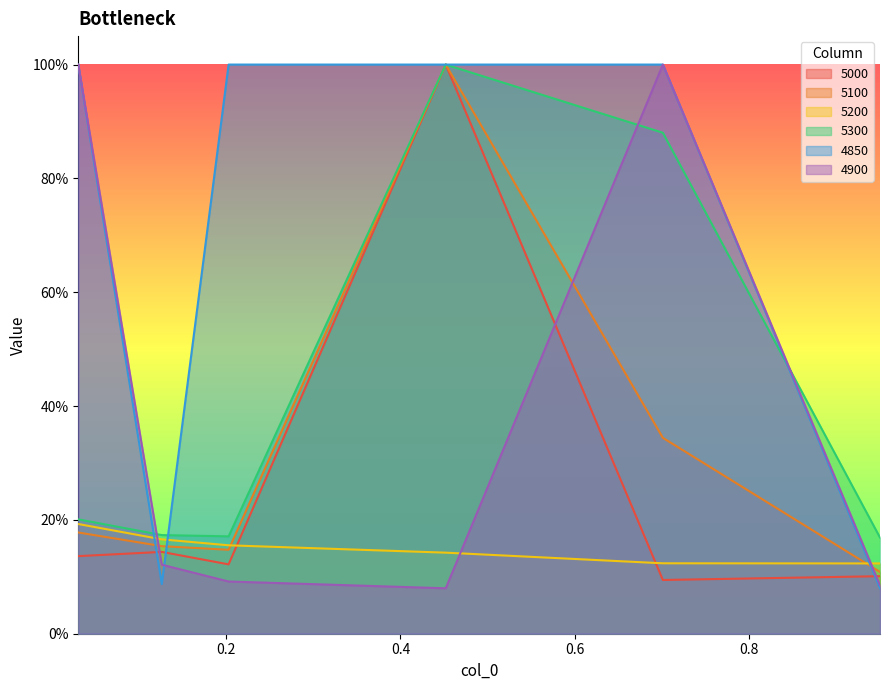

What is the difference between the maximum and minimum values in the 5200 series?

0.1